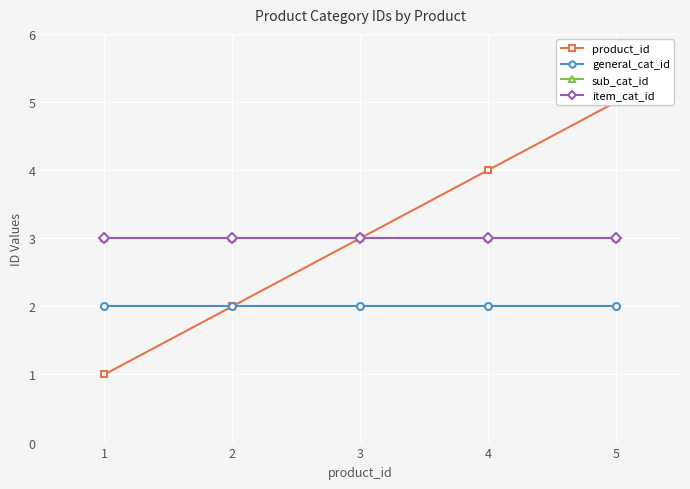

How many categories are shown in the chart?

5